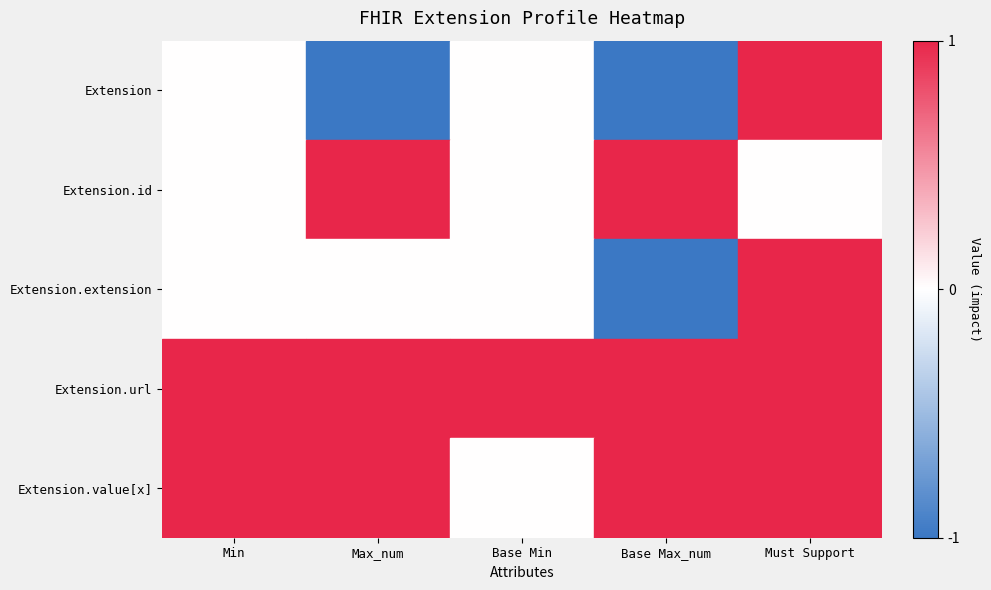

What is the total value across all series at Max_num?

2